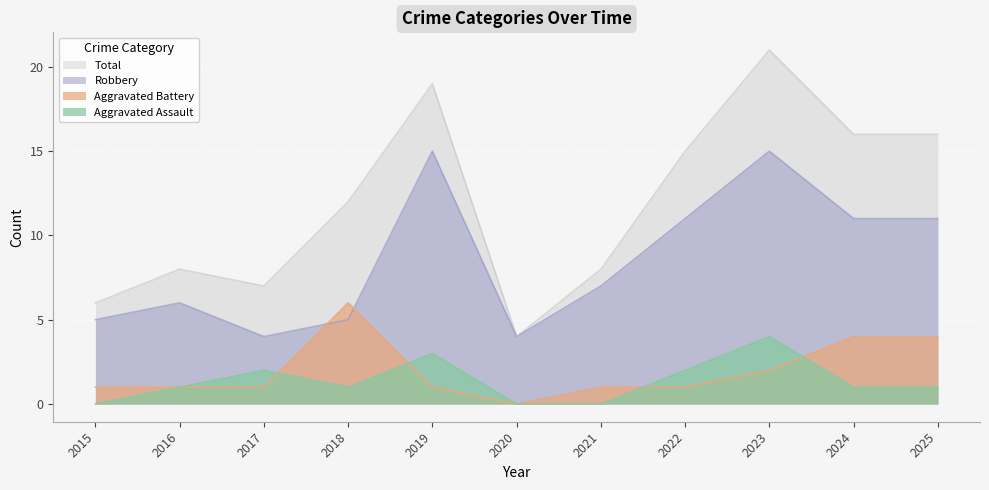

Is the value of Aggravated Assault at 2023 greater than the value of Aggravated Battery at 2020?

Yes